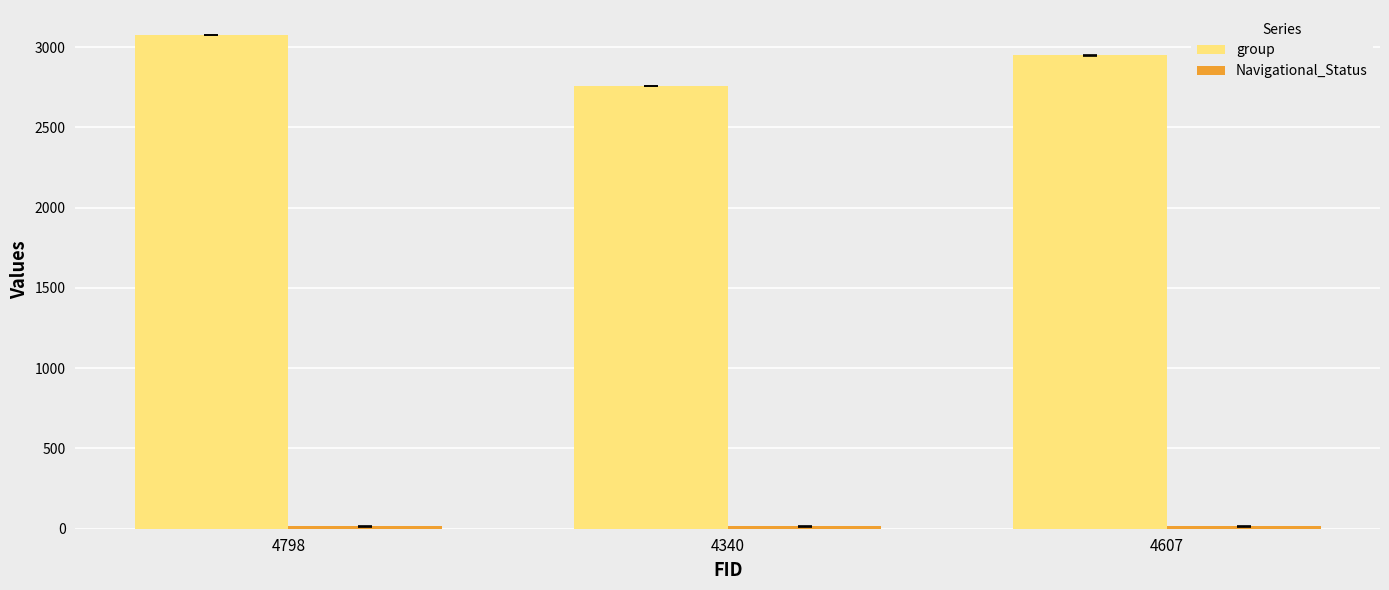

Which series has the largest total across all categories?

group